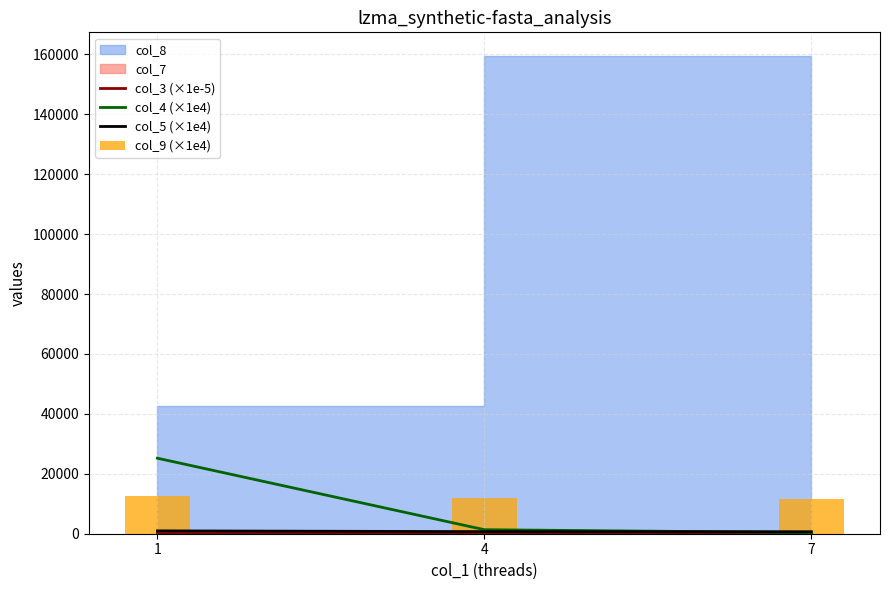

What is the difference between the maximum and minimum values in the col_5 (×1e4) series?

290.0